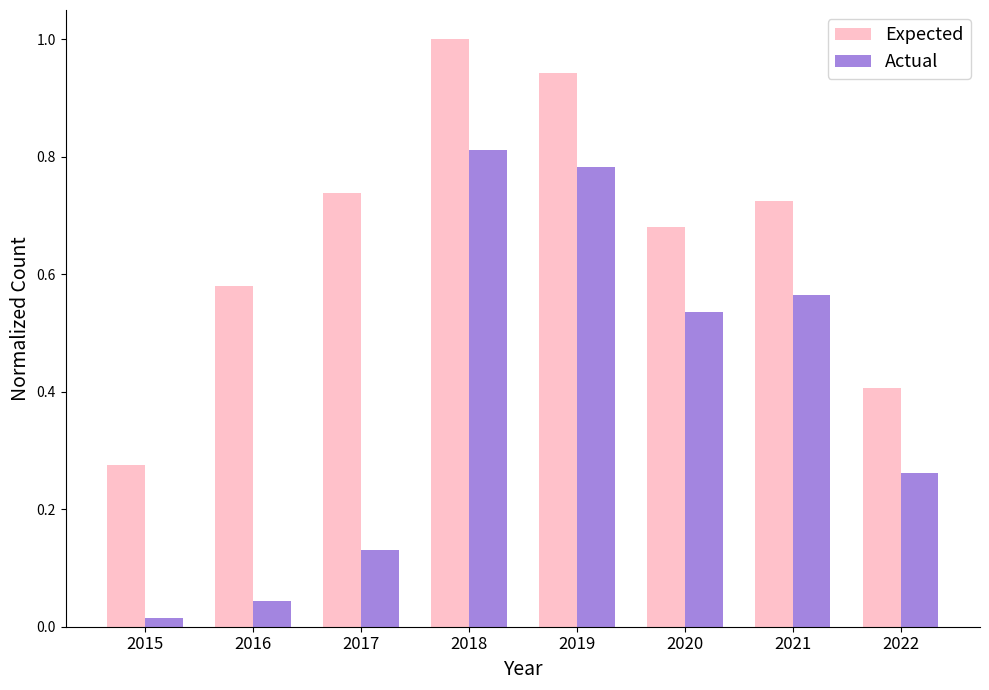

Are the bars horizontal?

No